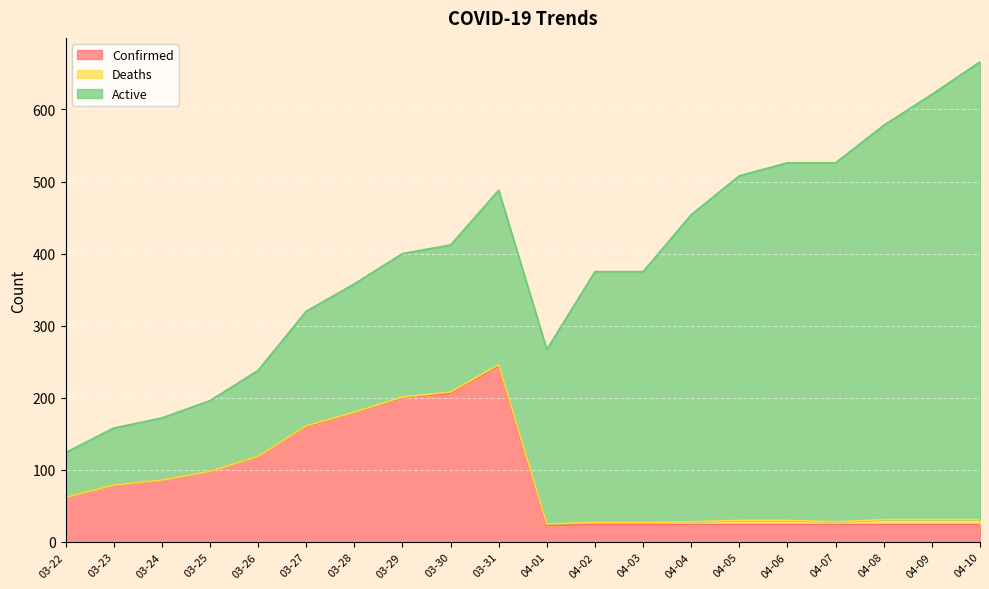

What is the difference between the maximum and second lowest values in the Active series?

556